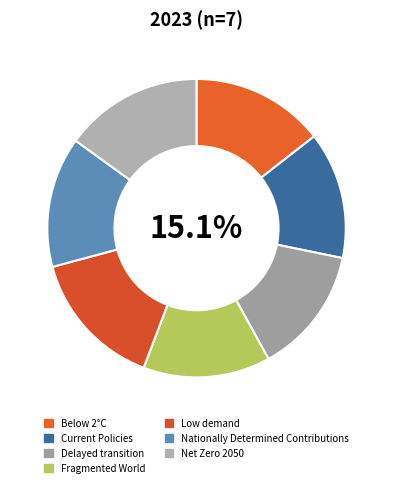

Rank the categories by value from highest to lowest.

Low demand, Net Zero 2050, Below 2°C, Nationally Determined Contributions, Current Policies, Delayed transition, Fragmented World